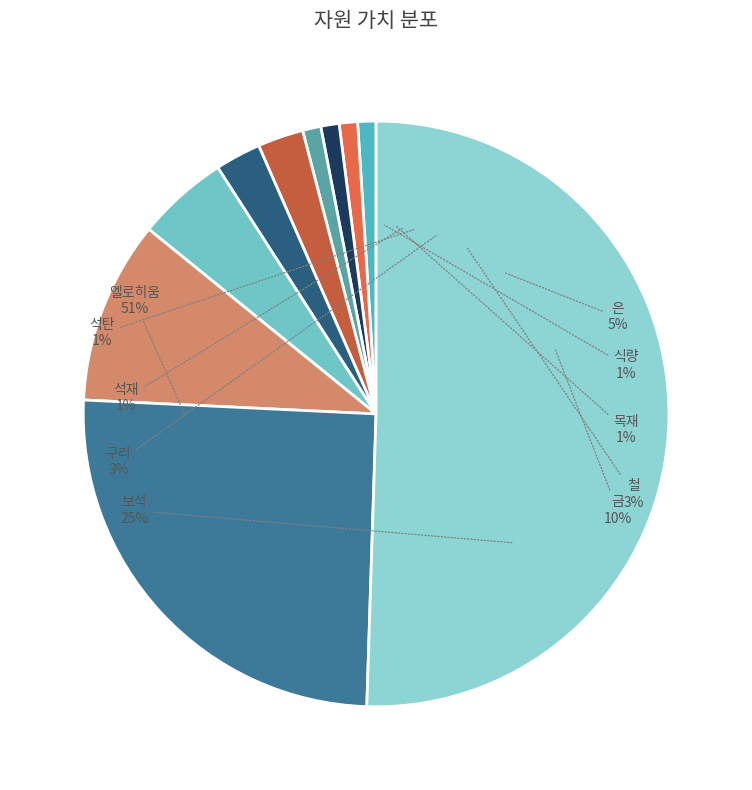

Is it true that 석탄 is 1% of the pie?

True